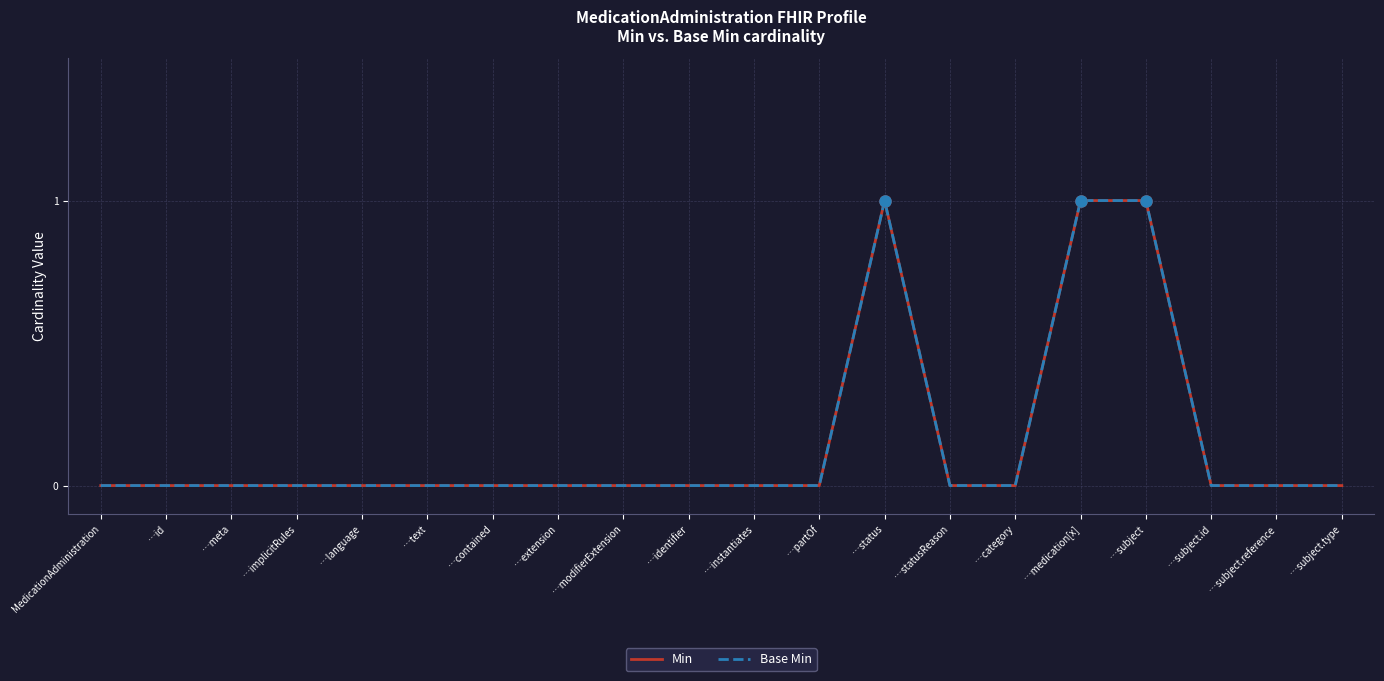

Is this an area chart (filled region under the line)?

No